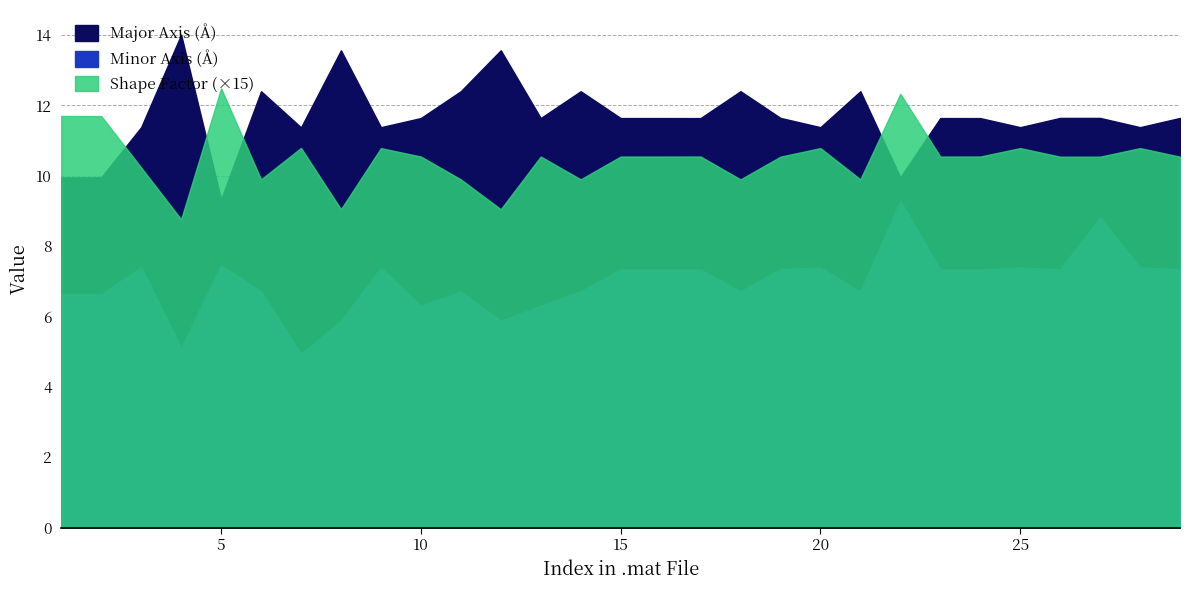

What is the value of the Shape Factor point at the 7th from the left?

0.7